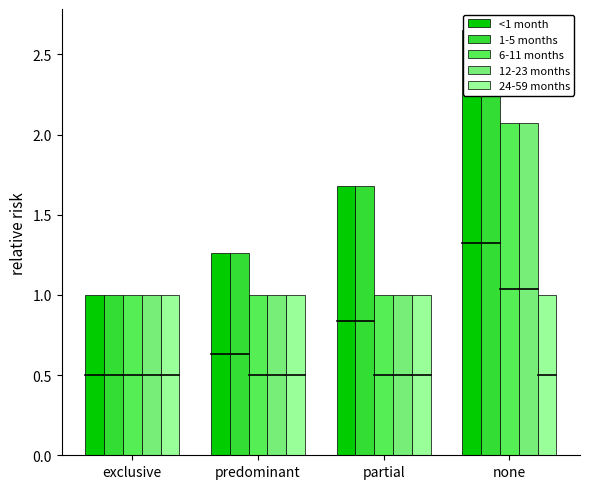

The value of <1 month at none is 4.7. True or false?

False